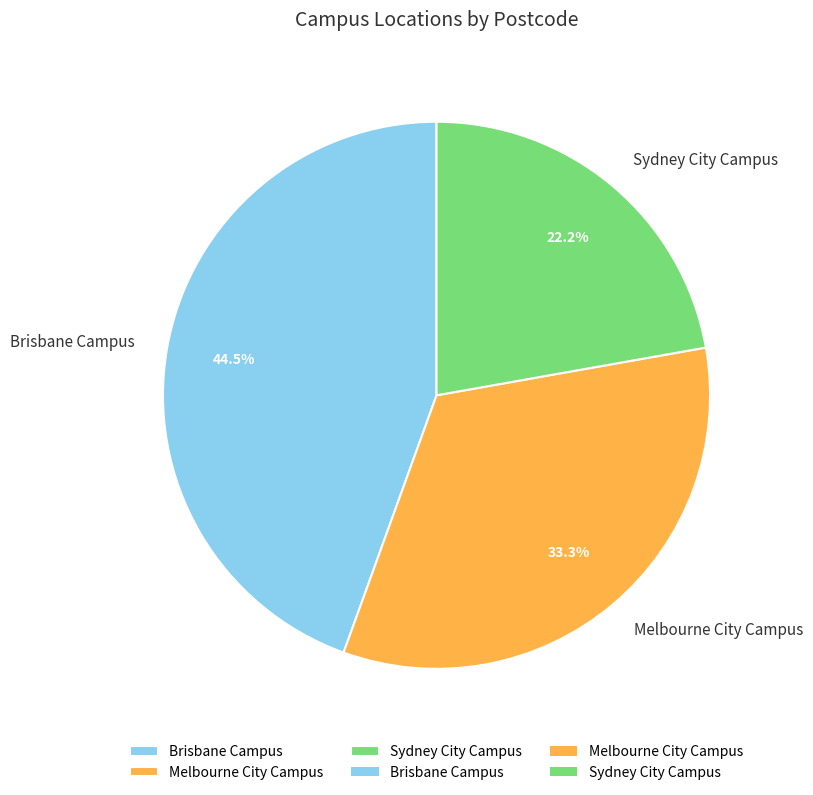

To the nearest percent, what is the difference between the largest and smallest slice percentages?

22%